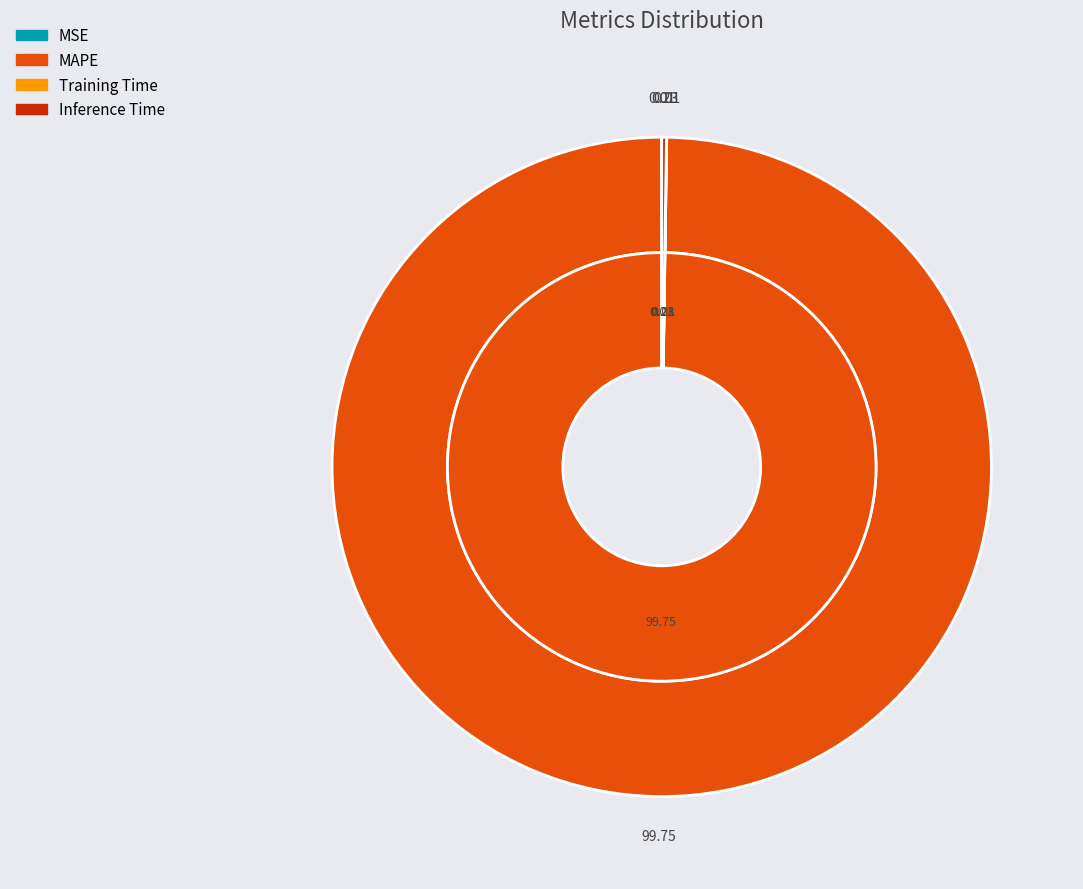

To the nearest percent, what is the combined percentage of MSE and MAPE?

100%